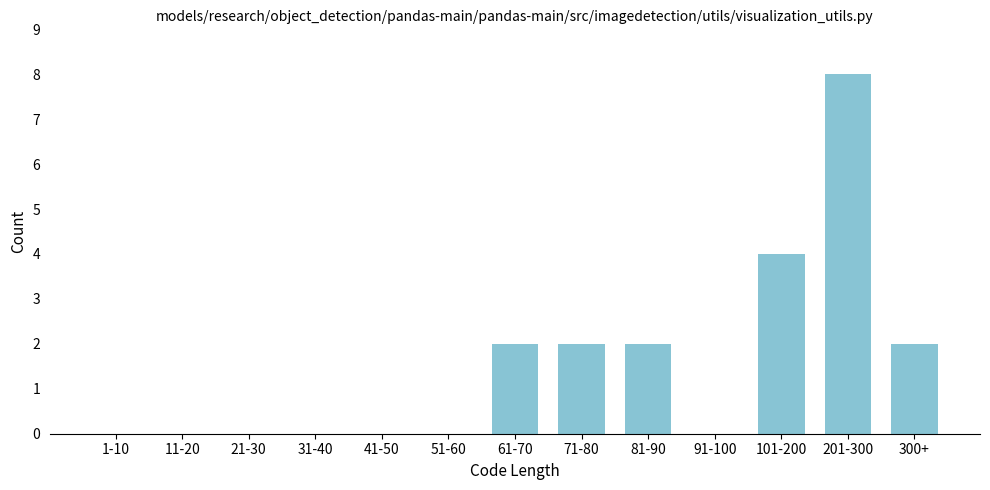

Reading left to right, list all the values displayed in this chart.

1-10=0	11-20=0	21-30=0	31-40=0	41-50=0	51-60=0	61-70=2	71-80=2	81-90=2	91-100=0	101-200=4	201-300=8	300+=2